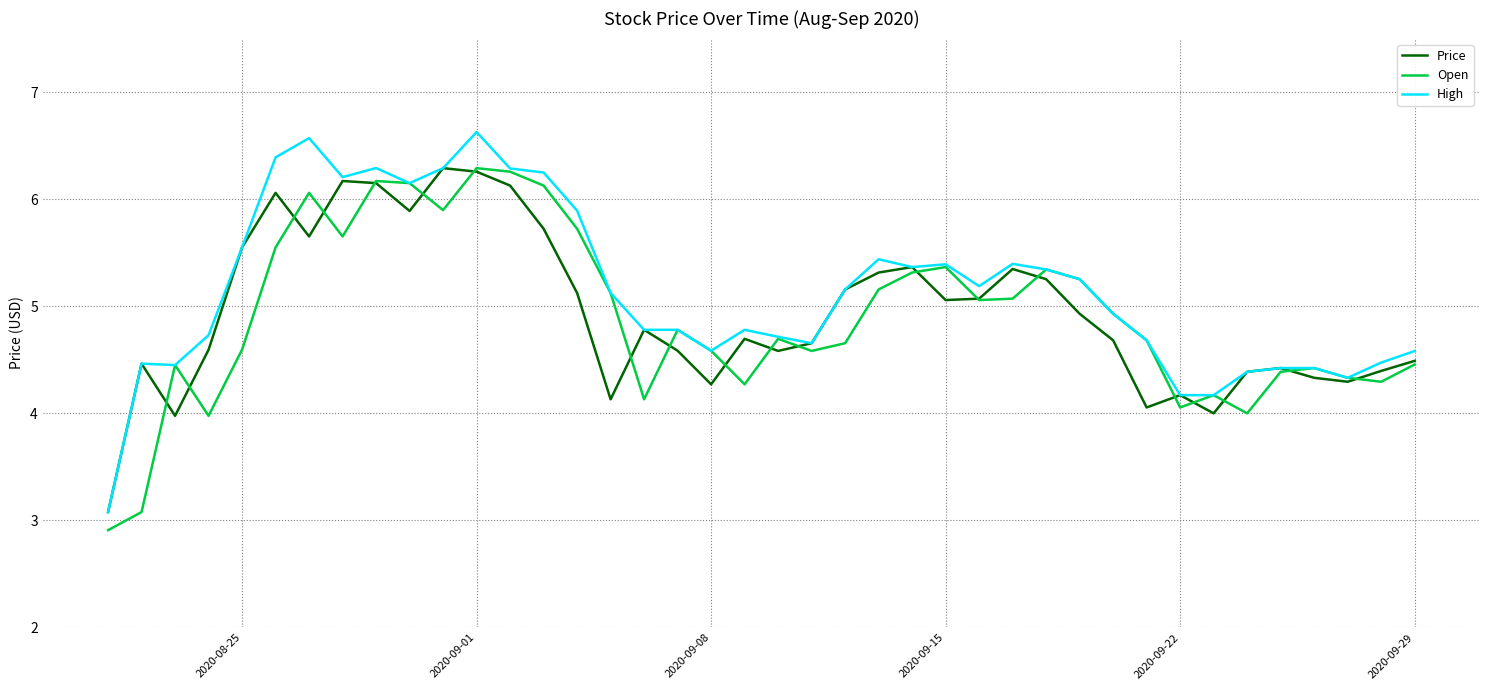

Does the chart have visible grid lines?

Yes